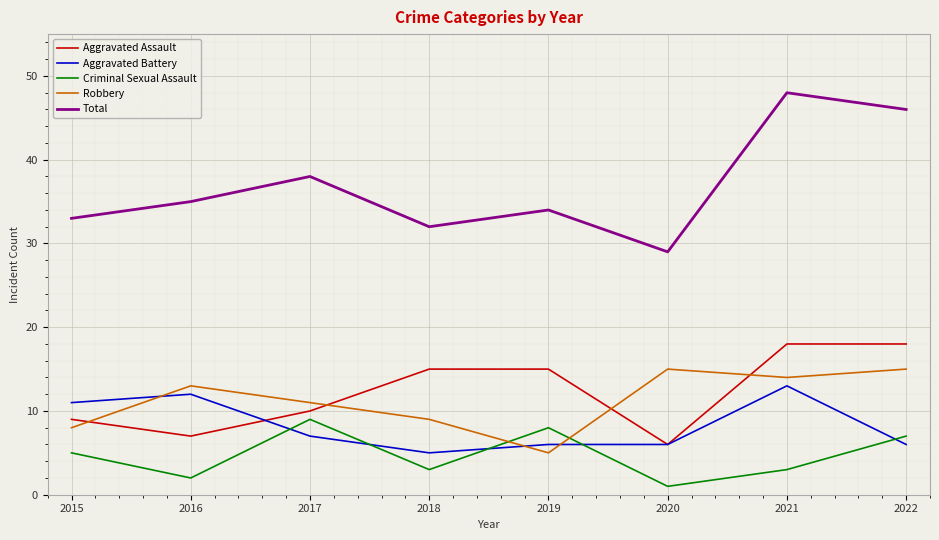

True or false: Total and Aggravated Battery cross at least once.

False